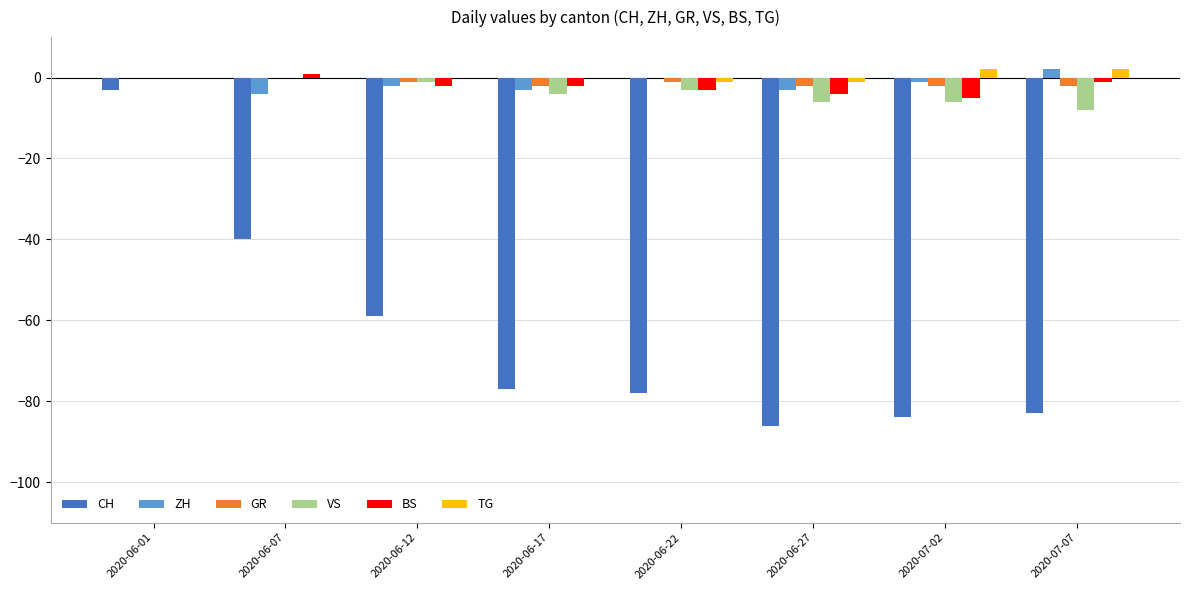

At which category is the sum across all series the highest?

2020-06-01